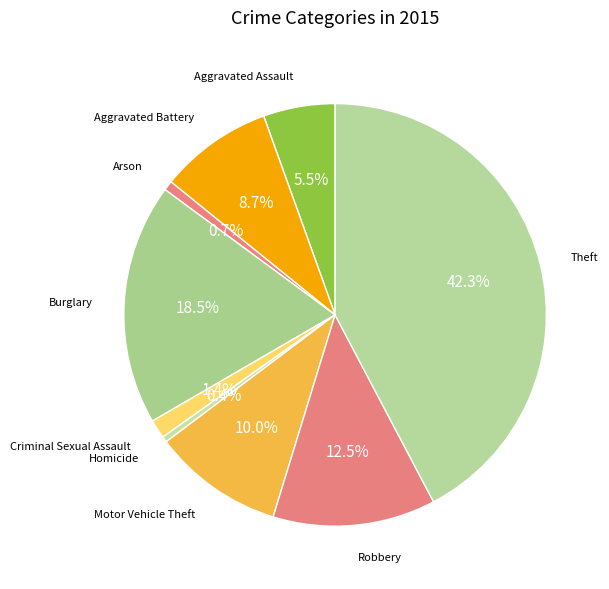

Which category has the biggest portion of the pie?

Theft